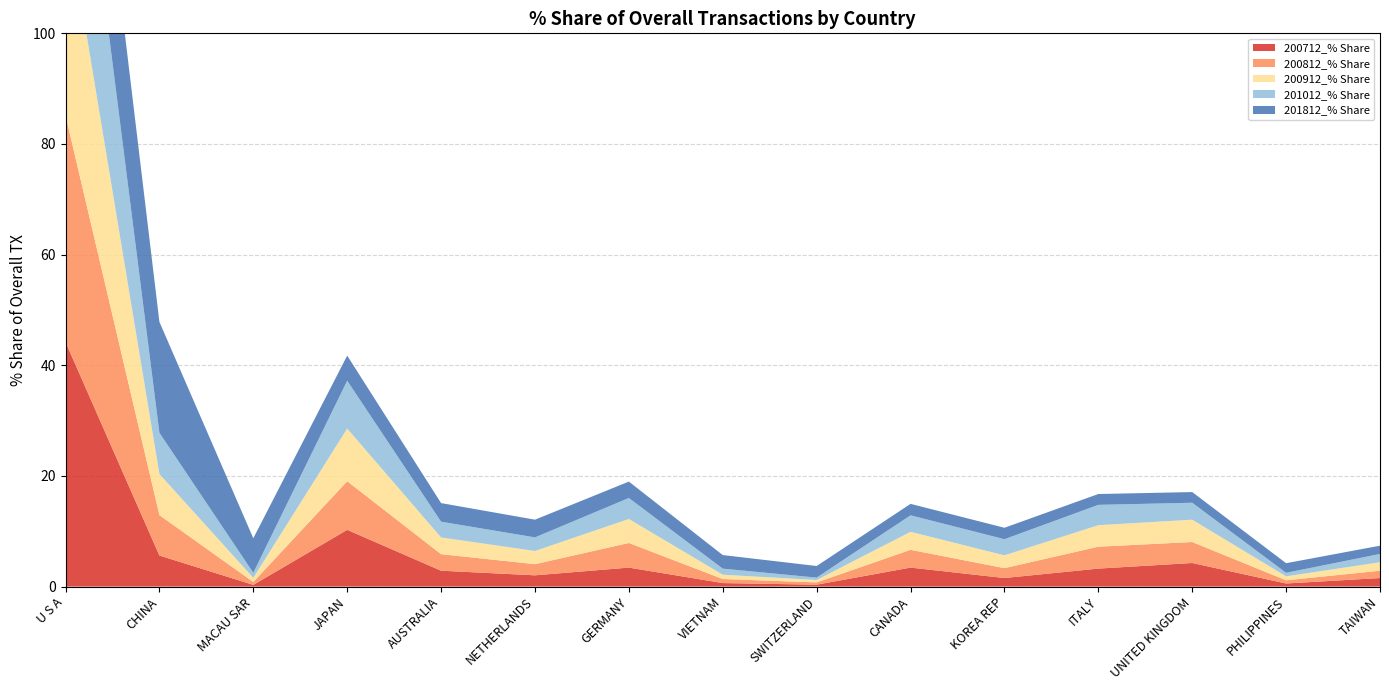

Reading left to right, what are all the values shown in this chart?

200712_% Share: 44.2	5.6	0.3	10.3	2.9	2.0	3.4	0.6	0.3	3.4	1.5	3.2	4.3	0.6	1.5
200812_% Share: 41.0	7.3	0.5	8.8	3.0	2.0	4.5	0.7	0.4	3.2	1.8	4.0	3.8	0.6	1.3
200912_% Share: 37.5	7.4	0.8	9.5	3.0	2.4	4.3	0.8	0.4	3.2	2.3	3.9	4.0	0.7	1.5
201012_% Share: 39.0	7.5	0.9	8.7	2.8	2.5	3.8	1.1	0.4	3.0	2.9	3.7	3.1	0.6	1.5
201812_% Share: 27.6	20.0	6.2	4.5	3.4	3.2	3.0	2.5	2.1	2.1	2.1	2.0	1.9	1.7	1.5